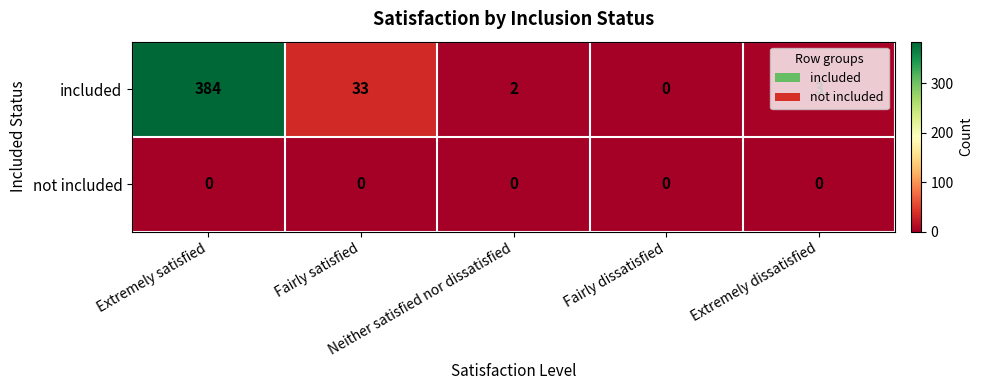

Which series has the largest total across all categories?

included